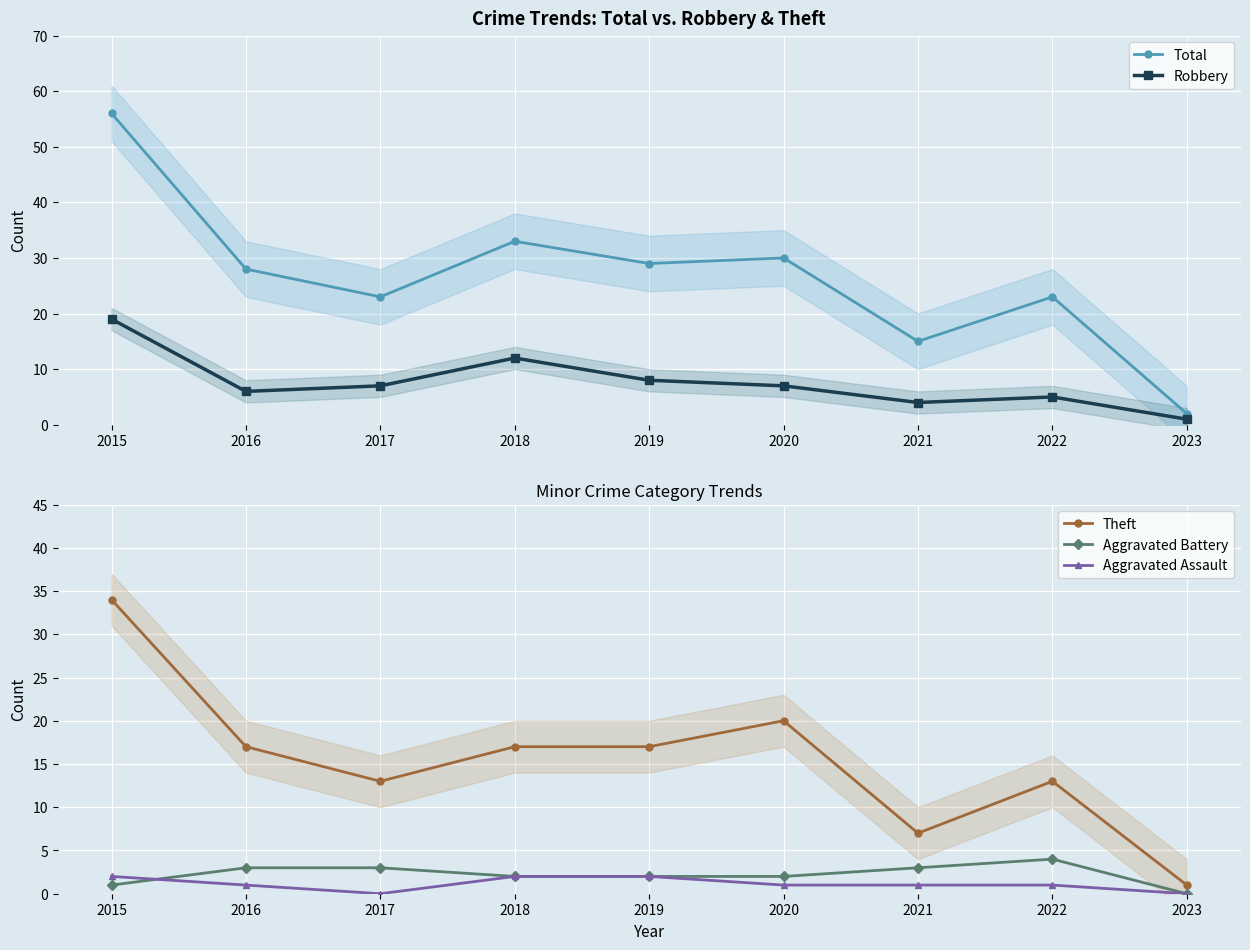

How many categories are shown in the chart?

9